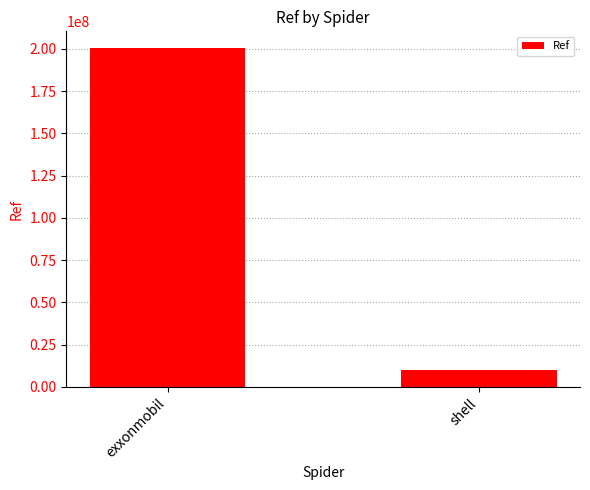

Which label corresponds to the largest value in the chart?

exxonmobil